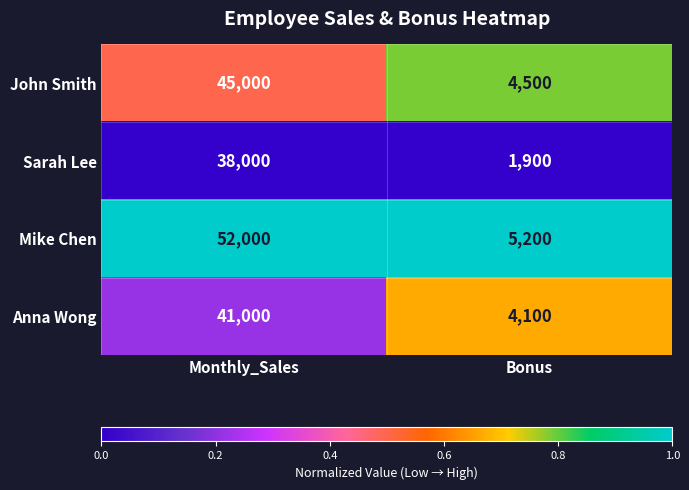

Which series has the widest spread of values?

Mike Chen